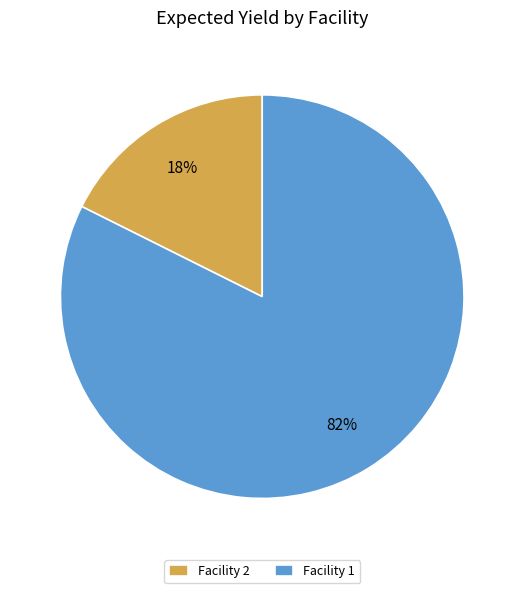

What percentage is the Facility 1 slice, to the nearest percent?

82%